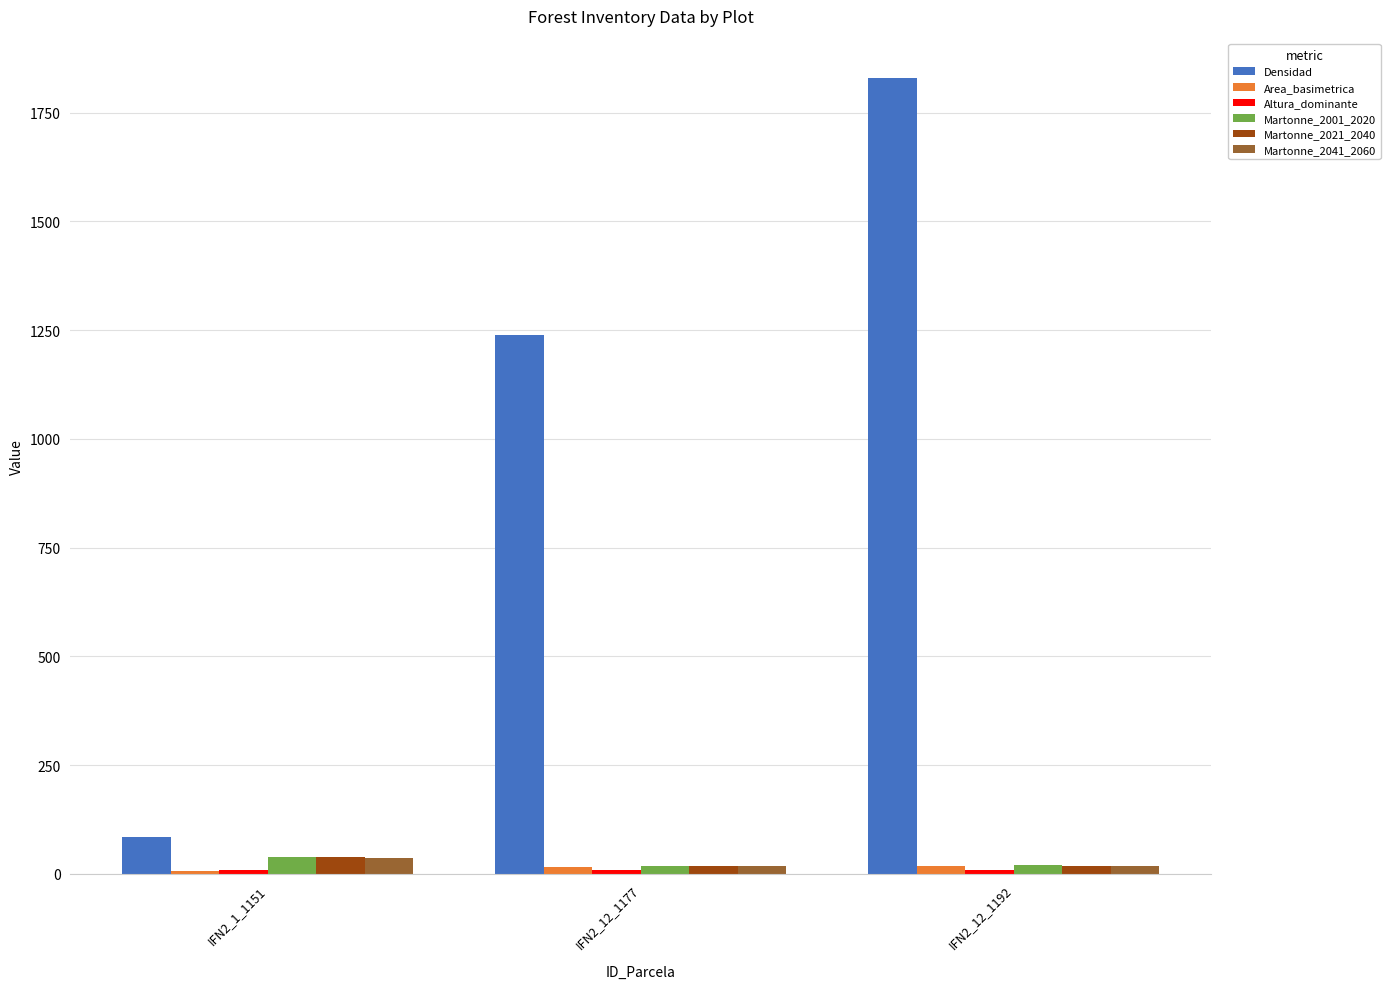

What is the difference between the maximum and minimum values in the Martonne_2021_2040 series?

21.0